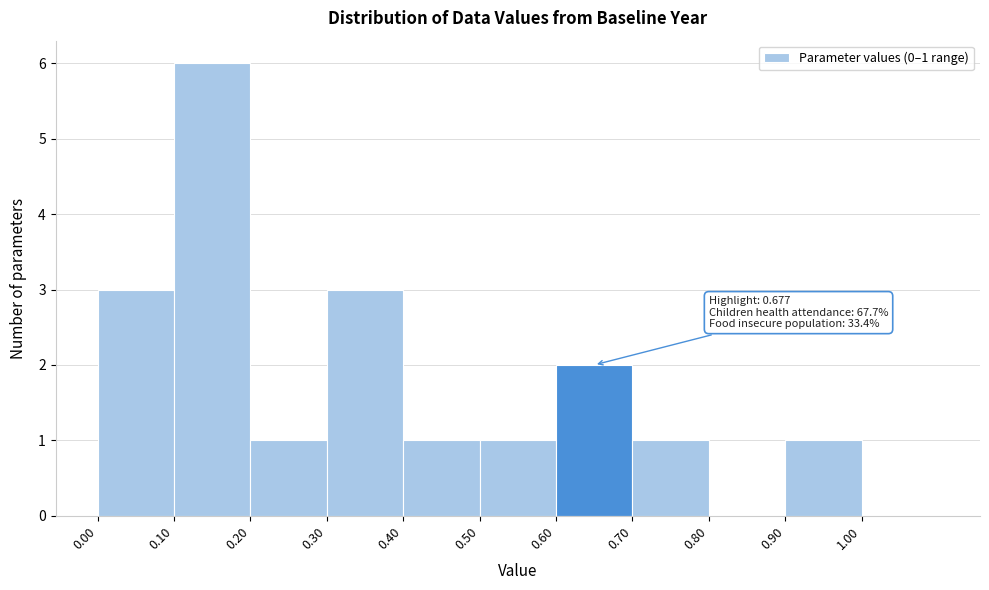

Over which range of the x-axis is the bar tallest?

0.1 to 0.2